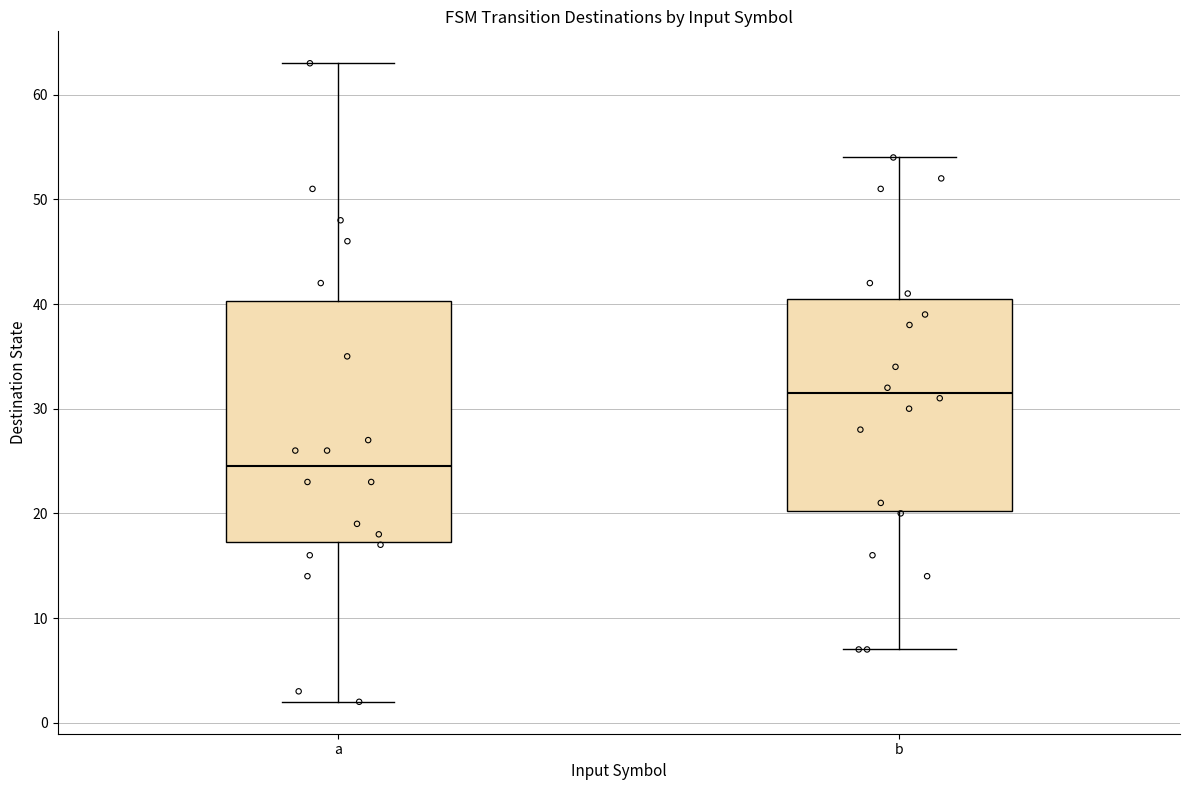

Where is the upper edge of the box for b on the y-axis? The values are not printed on the chart, so give them approximately, as read against the axis.

41